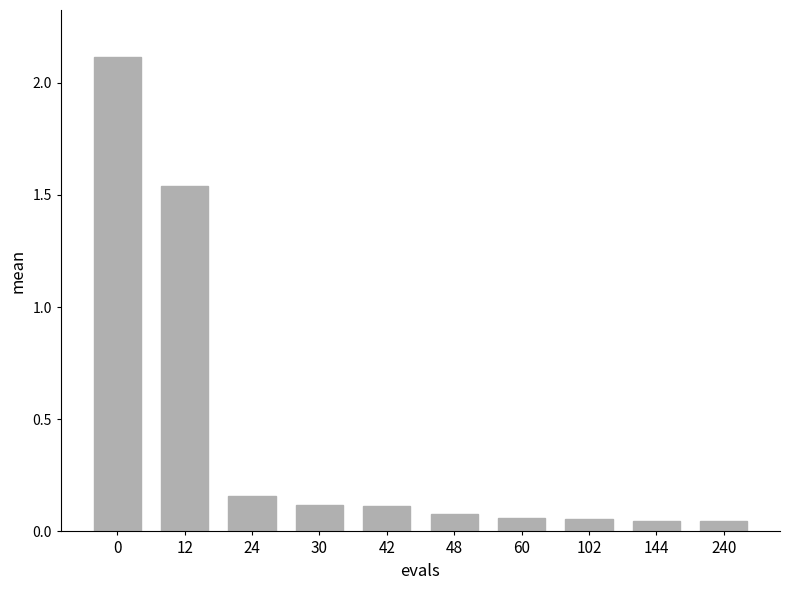

What is the sum of all values?

4.3